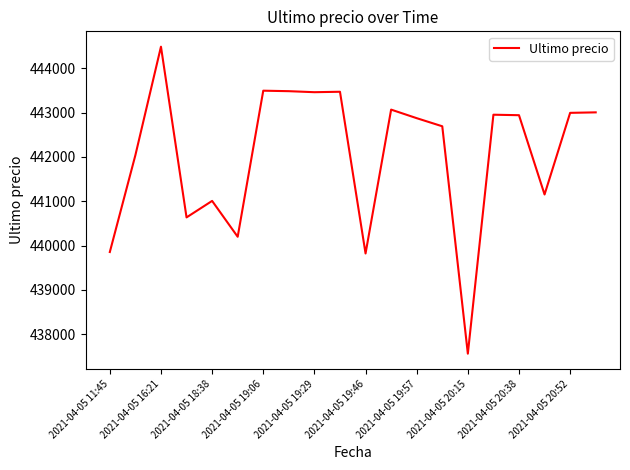

What is the maximum value shown in the chart?

444489